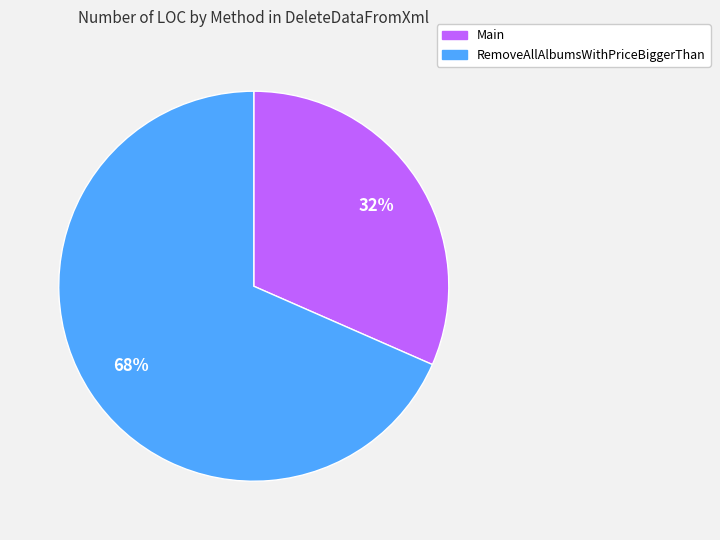

To the nearest percent, what is the average slice percentage?

50%